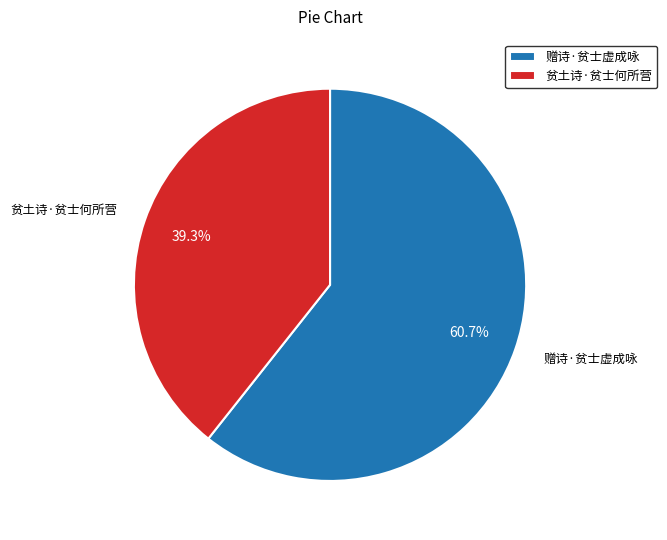

Which slice represents more than half of the pie?

赠诗·贫士虚成咏